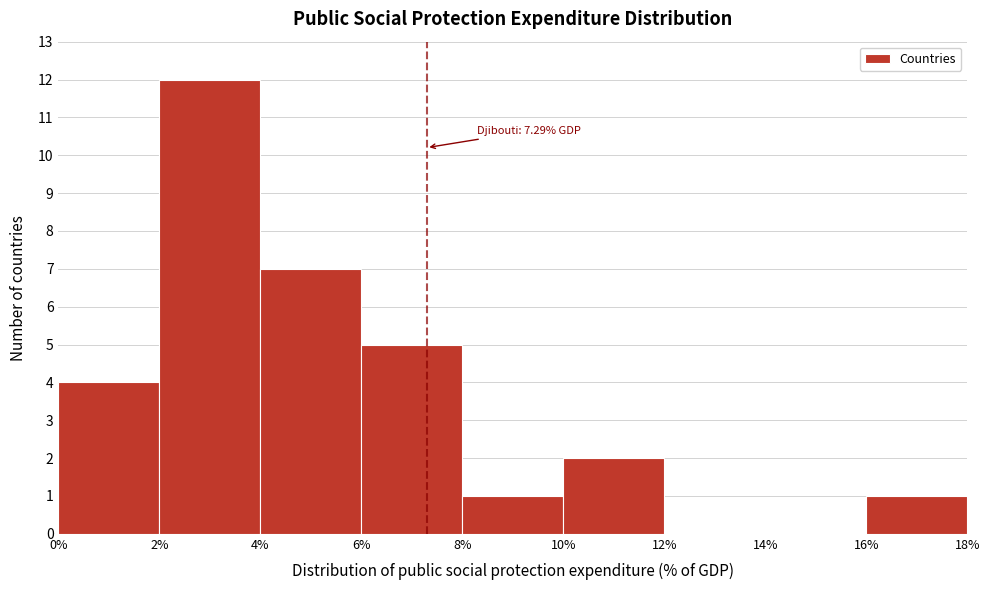

Which range on the x-axis has the tallest bar?

2% to 4%